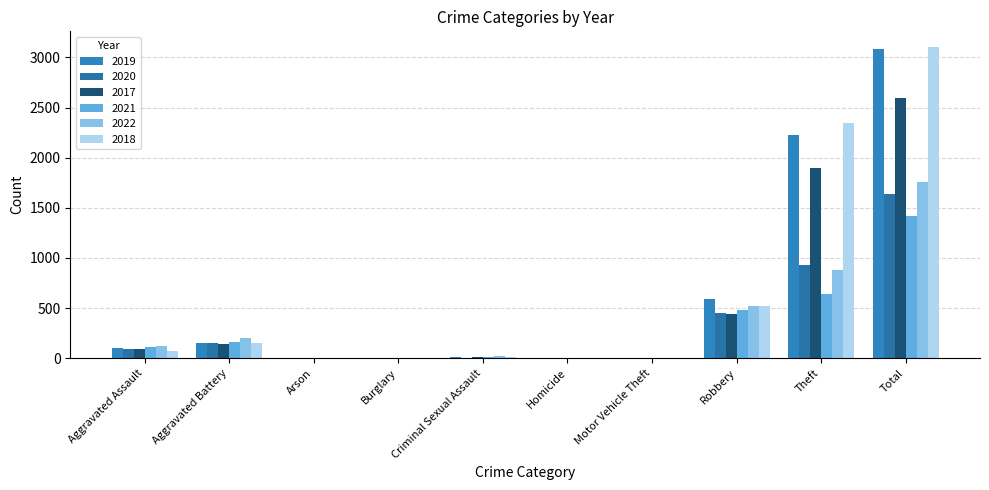

What is the difference between the maximum and minimum values in the 2017 series?

2592